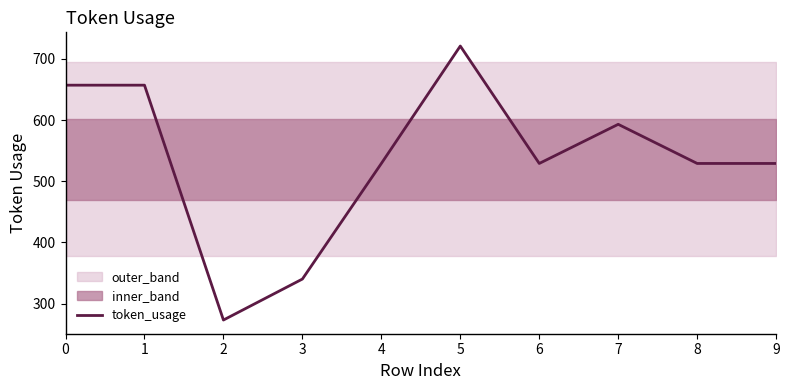

The value at 8 is 287. True or false?

False